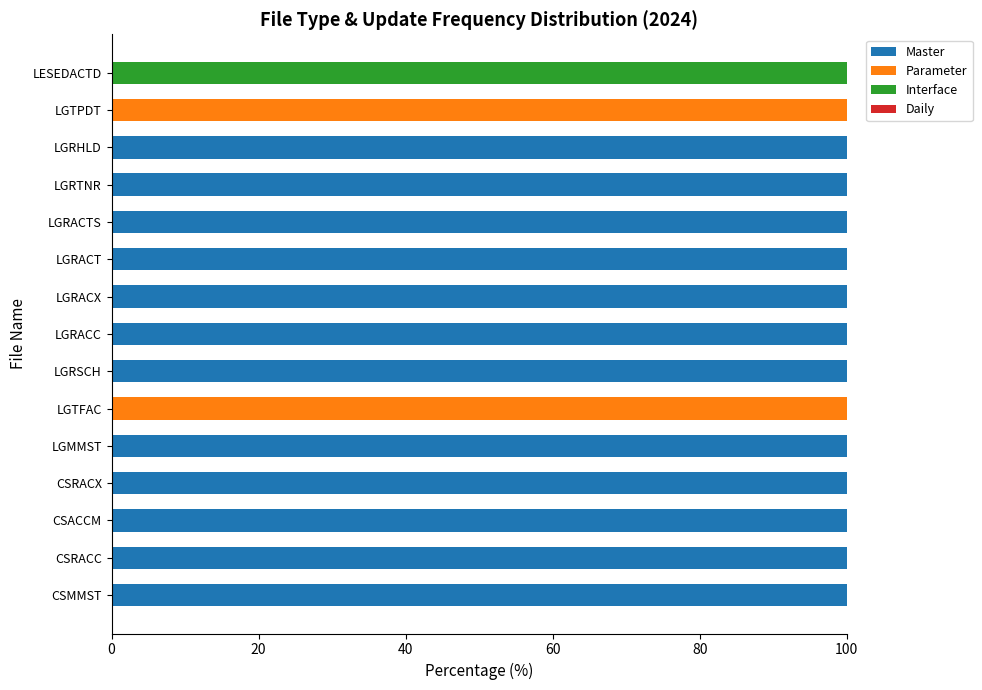

How many distinct data groups are displayed?

3